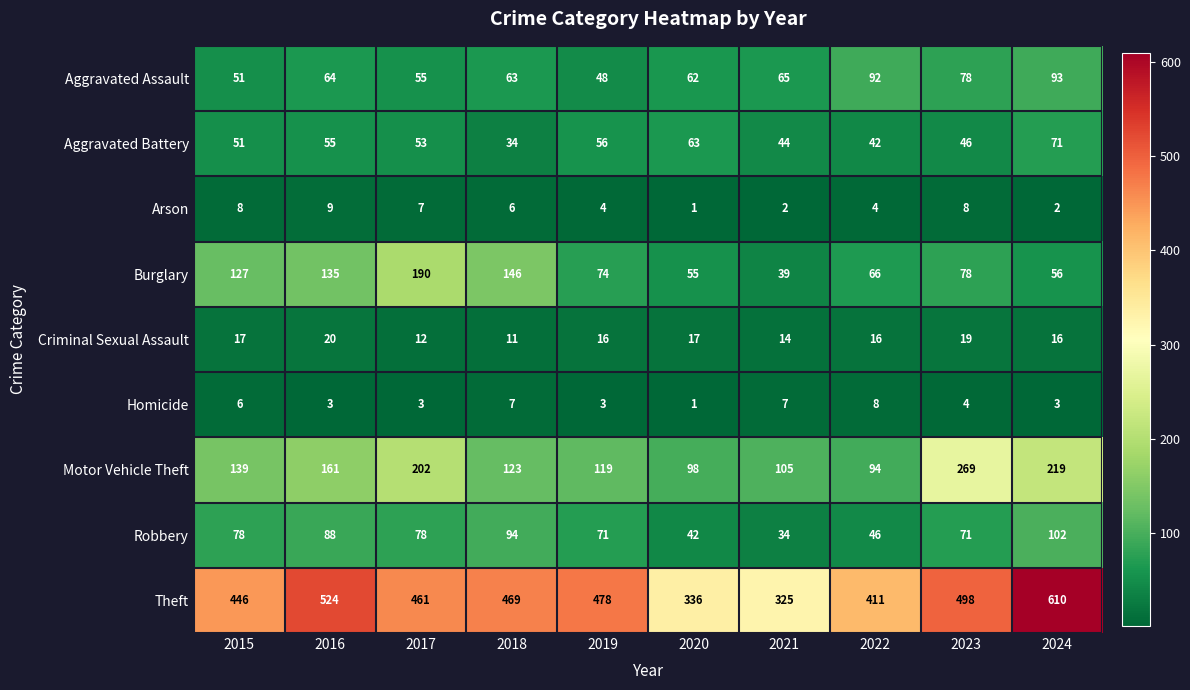

How many categories are shown in the chart?

10